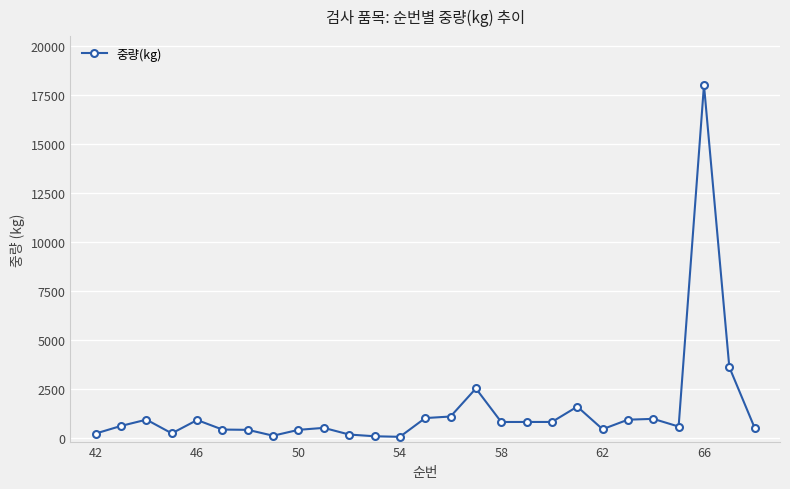

What is the average value?

1425.9